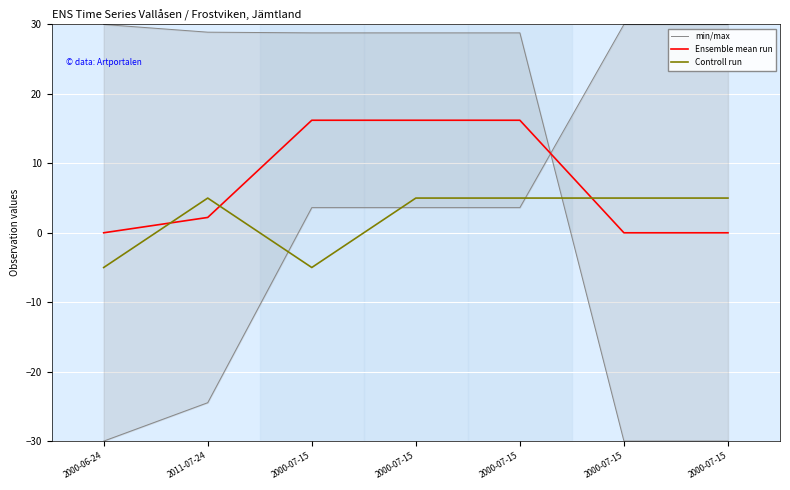

Does the chart display data point markers on the line(s)?

No